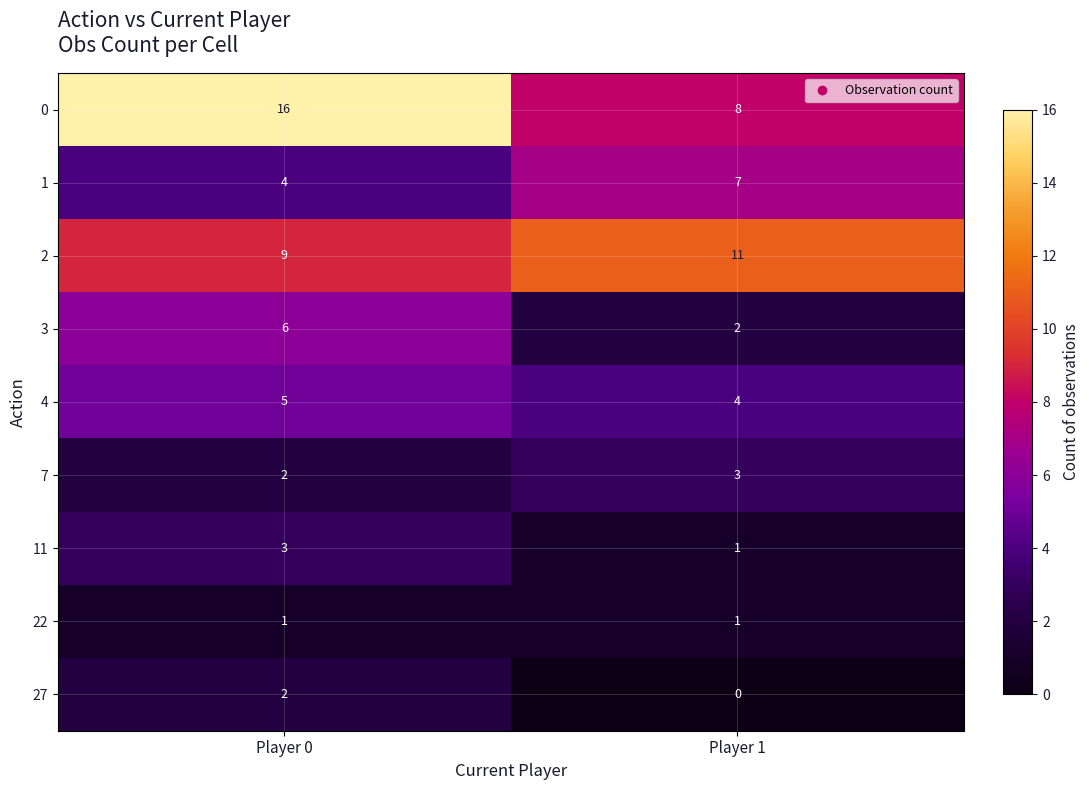

The 7 series shows 1 at Player 1. True or false?

False